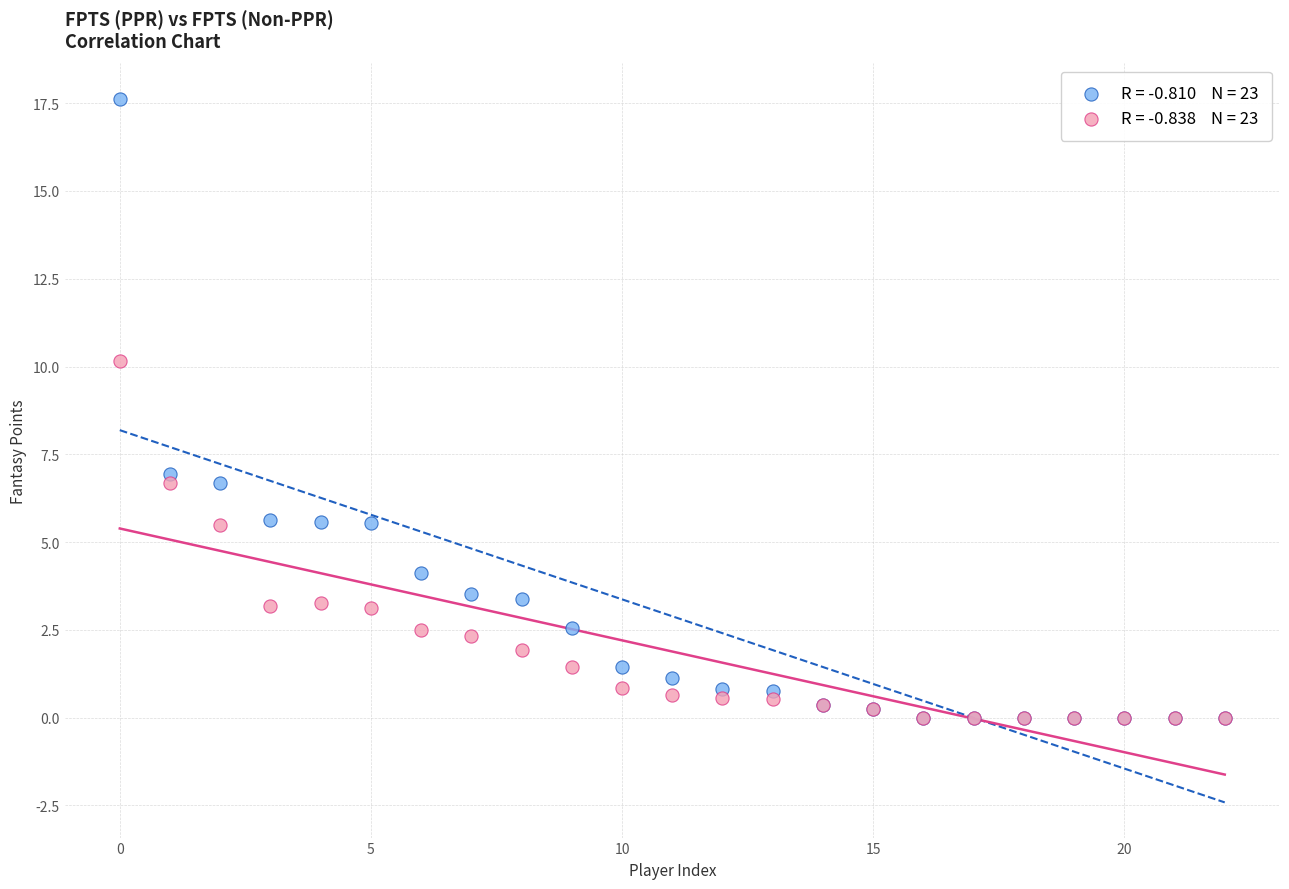

Across all series, what Y value is closest to 8?

6.9